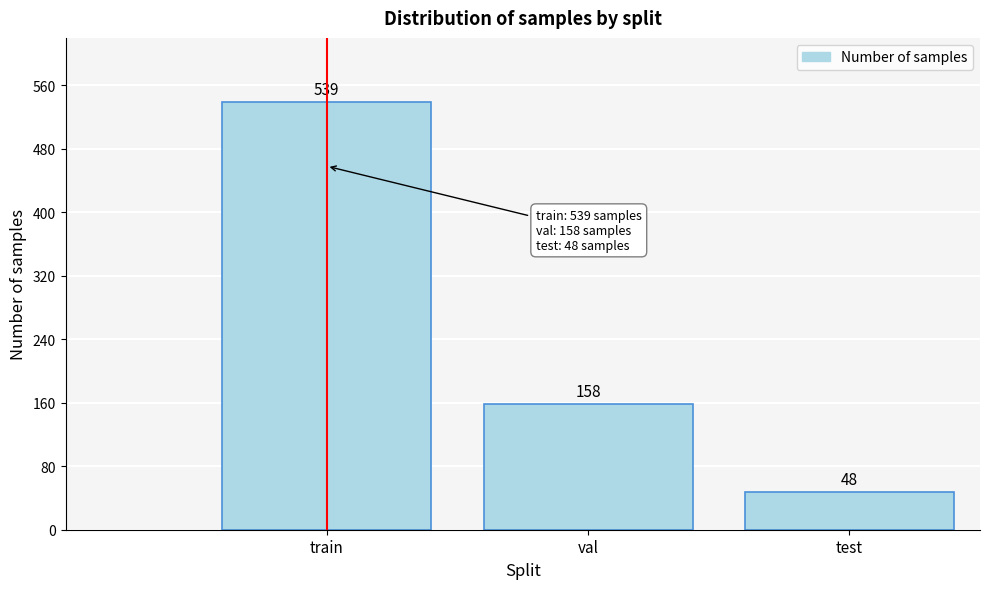

Reading left to right, extract all data points from this chart.

539	158	48